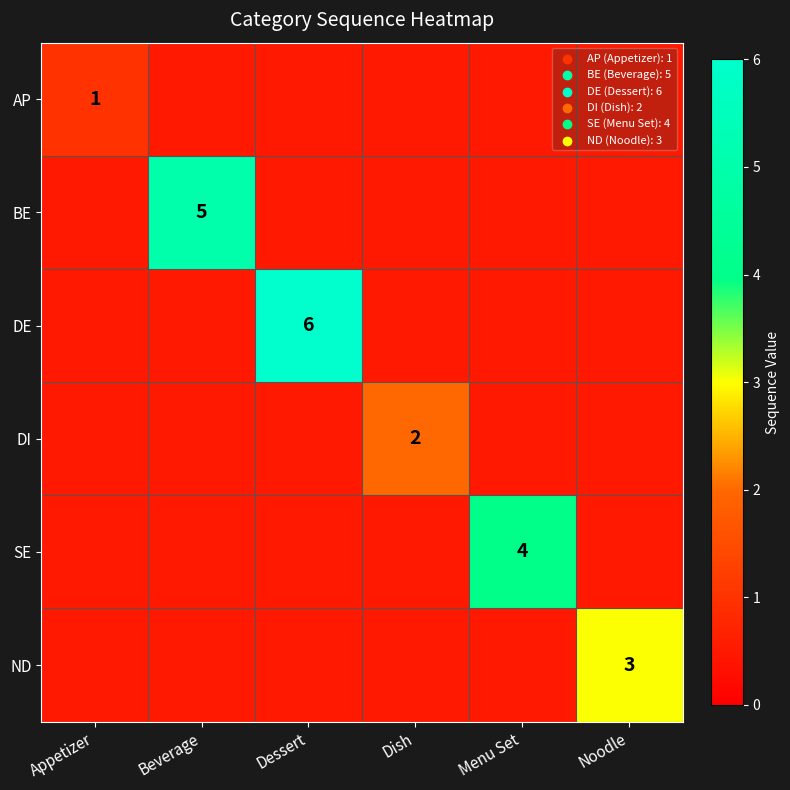

Is it true that ND equals 5.3 at Noodle?

False